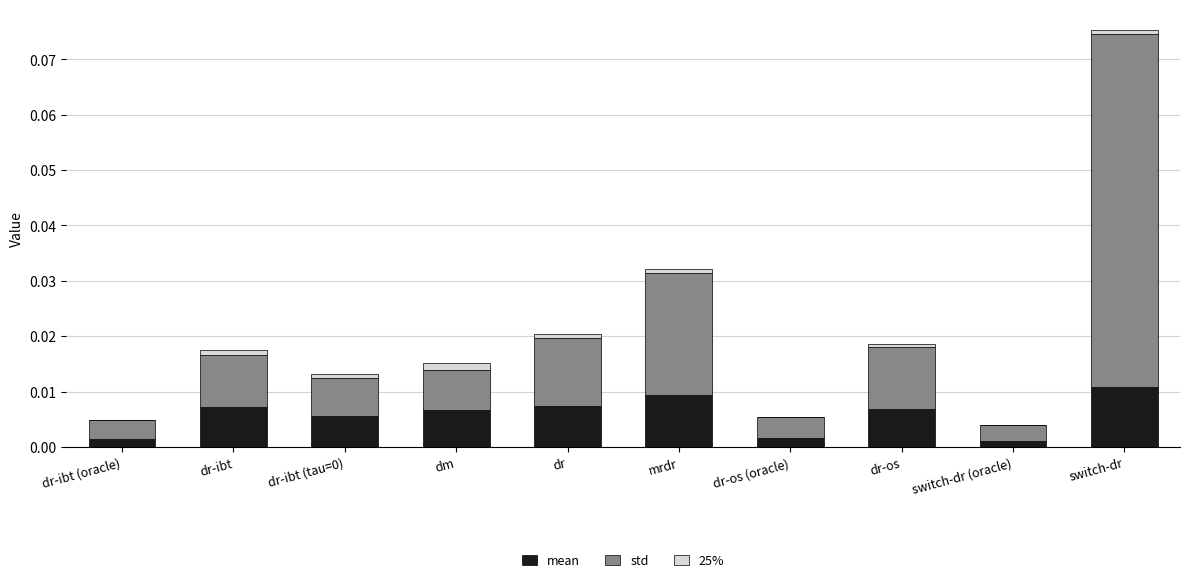

At which category is the sum across all series the highest?

switch-dr